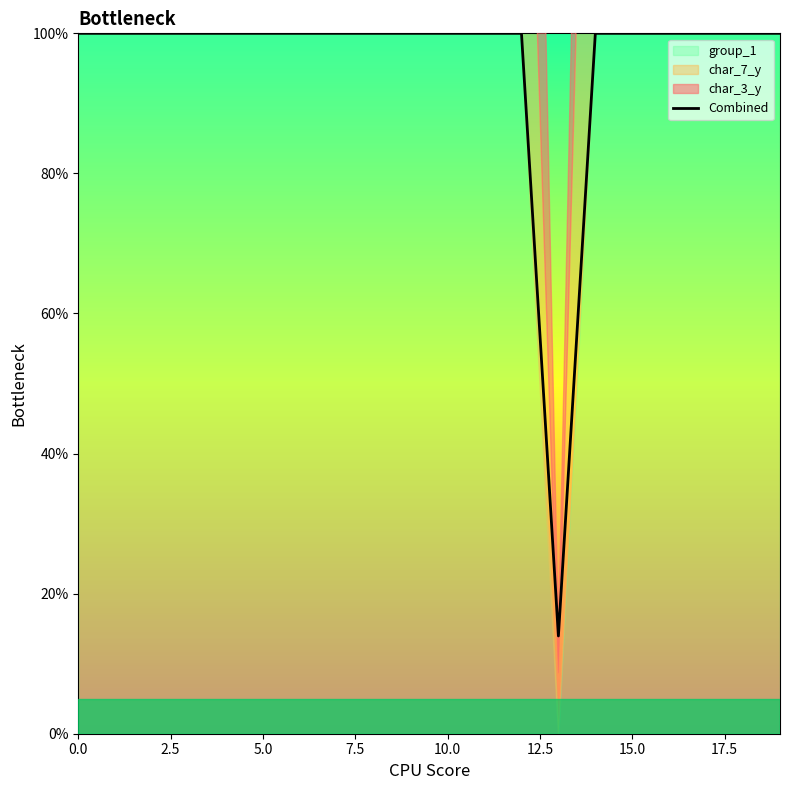

What is the ratio of the value at 9 to the value at 12?

1.0